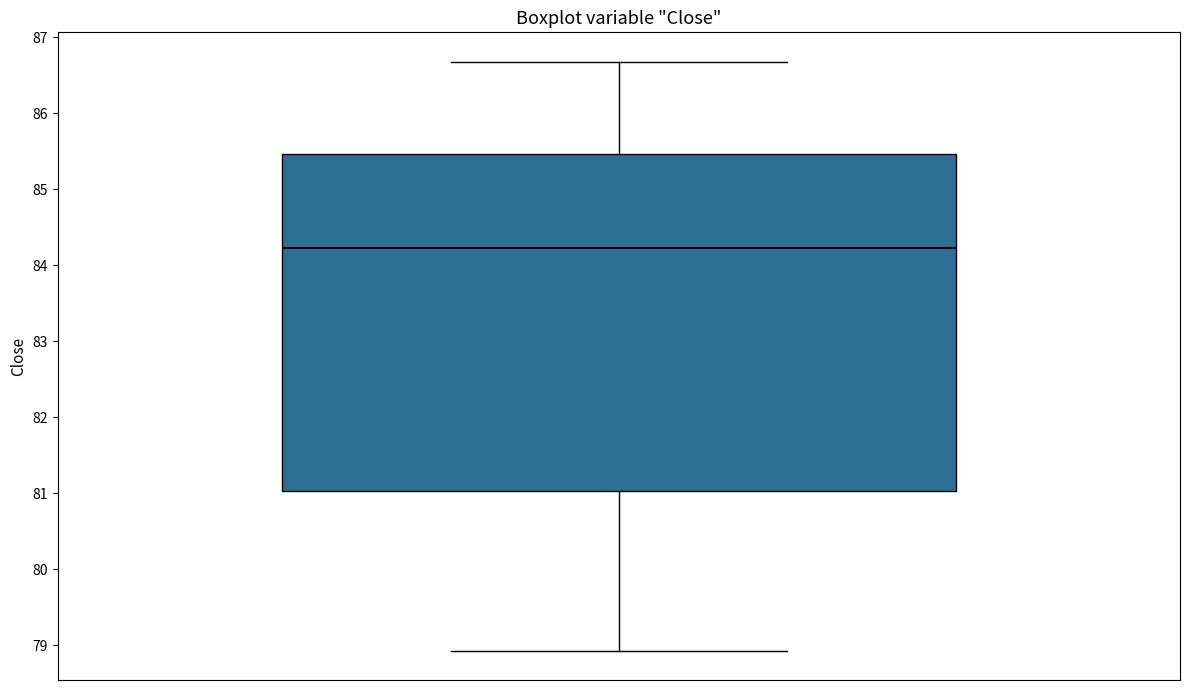

Where is the upper edge of the box on the y-axis? The values are not printed on the chart, so give them approximately, as read against the axis.

85.5